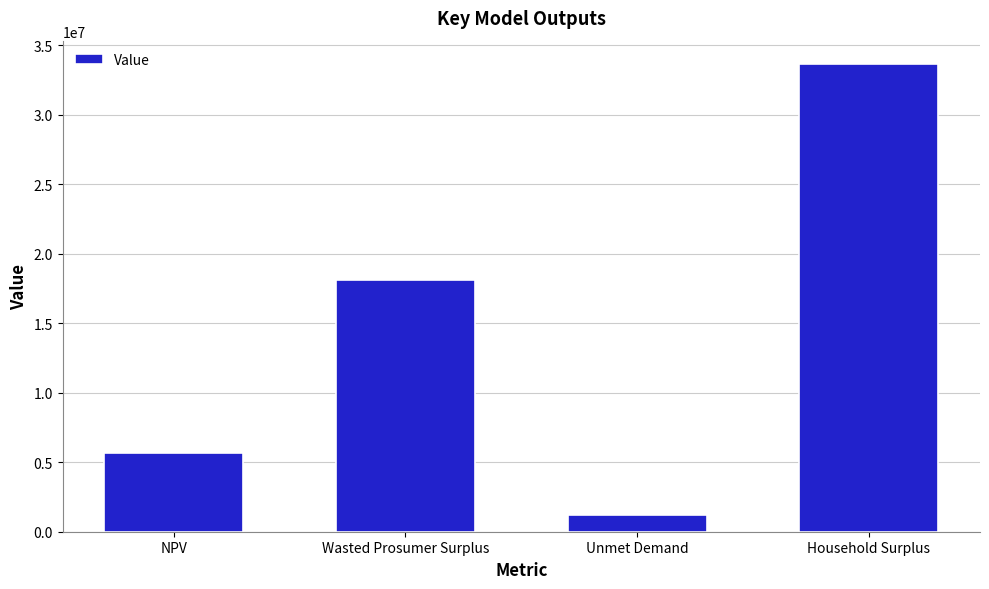

How many series are shown in this chart?

1